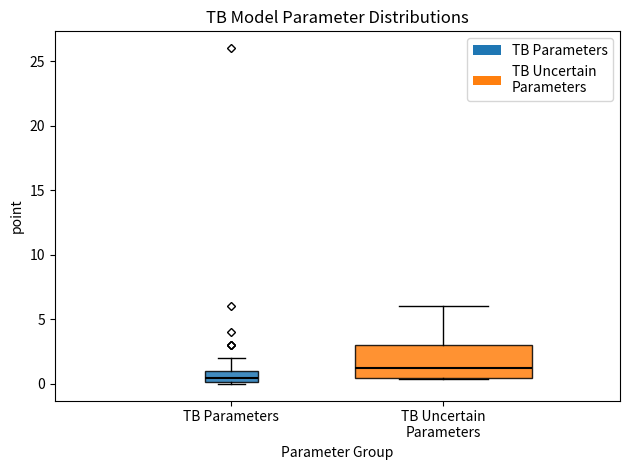

Which box is the tallest, from its lower edge to its upper edge?

TB Uncertain Parameters